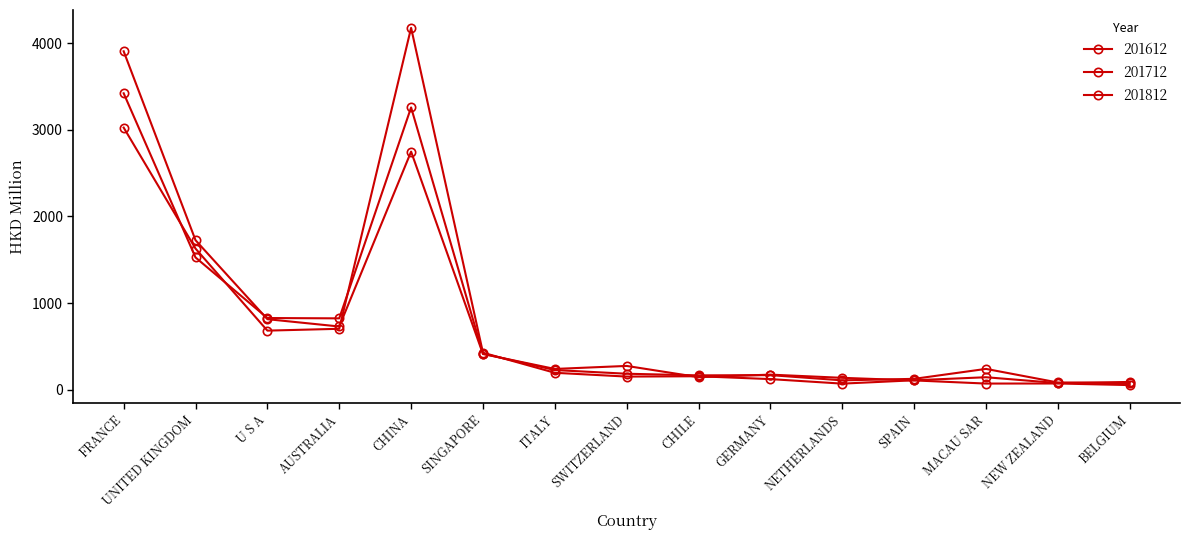

Which series has the largest total across all categories?

201612